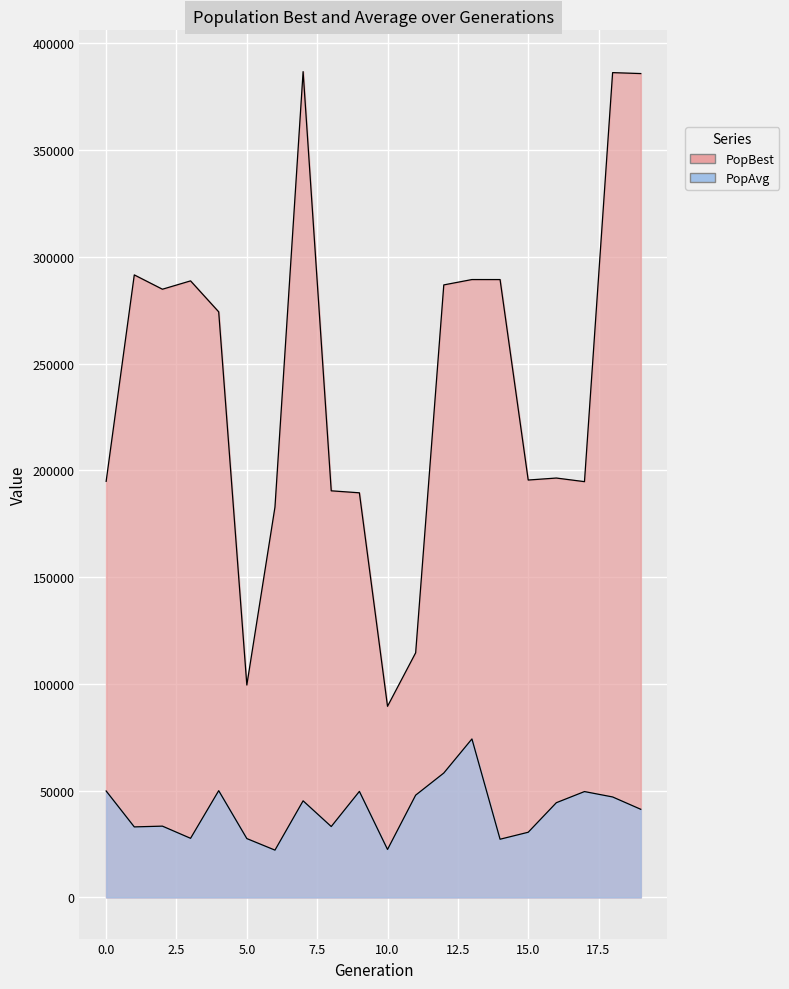

List the series in order of their overall mean, highest first.

PopBest, PopAvg